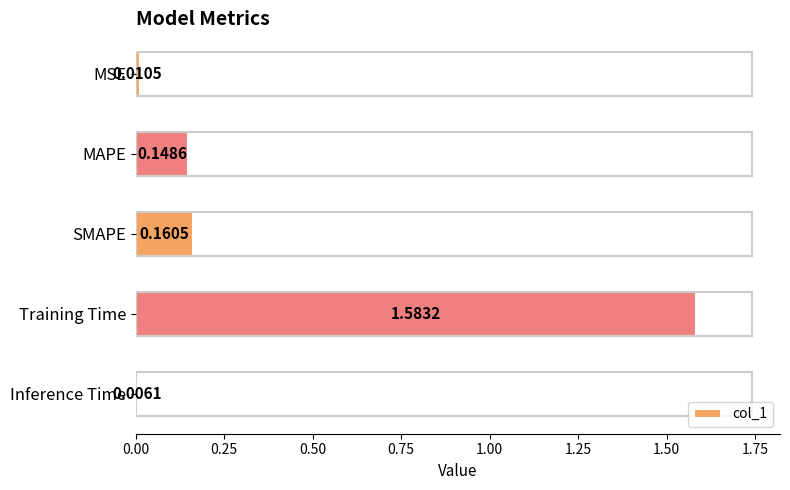

At which label is the value closest to 0?

Inference Time